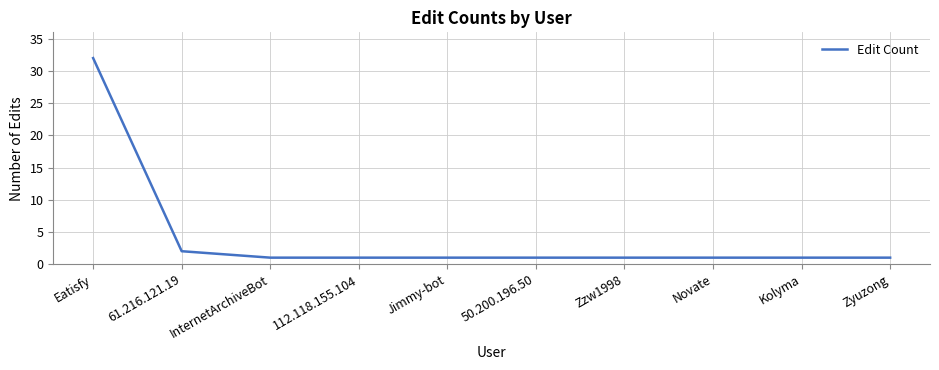

Which category has the highest value across all series?

Eatisfy